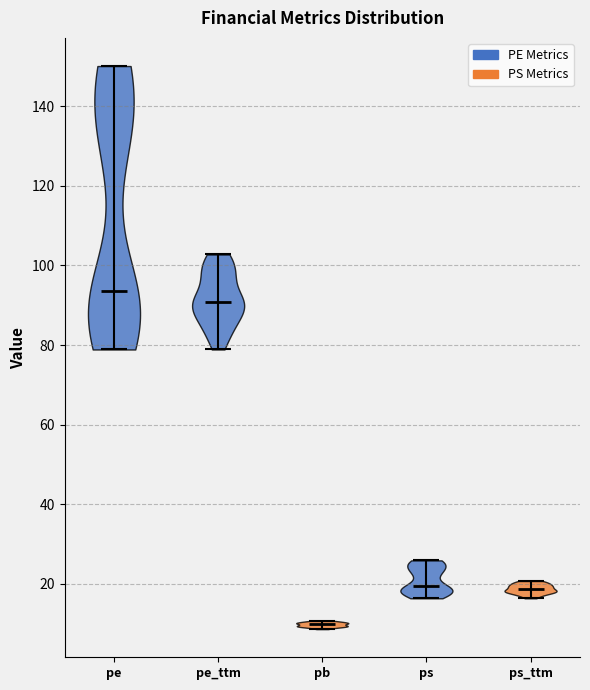

Which violin has the lowest median line?

pb